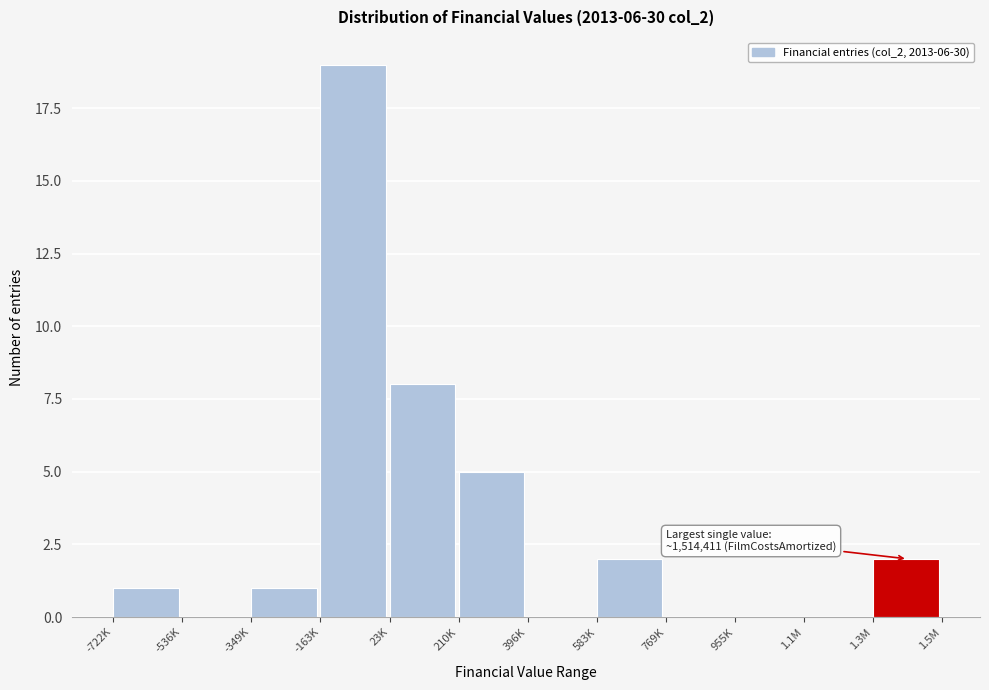

Reading right to left, what are all the values shown in this chart?

1.3M=2	1.1M=0	955K=0	769K=0	583K=2	396K=0	210K=5	23K=8	-163K=19	-349K=1	-536K=0	-722K=1